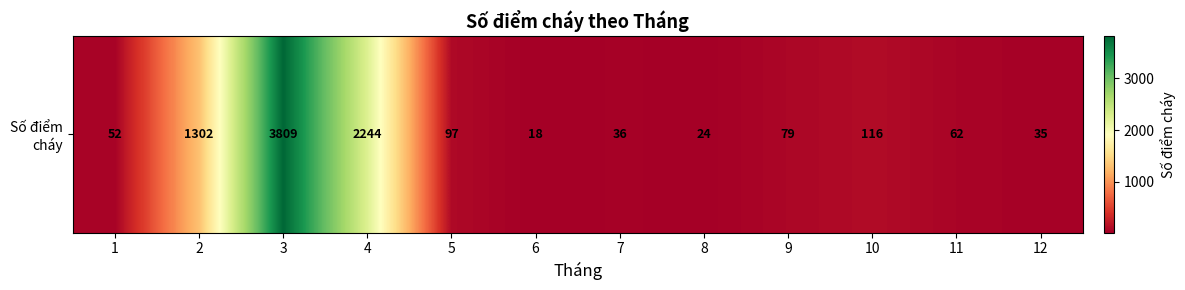

Rank the categories by value from highest to lowest.

3, 4, 2, 10, 5, 9, 11, 1, 7, 12, 8, 6